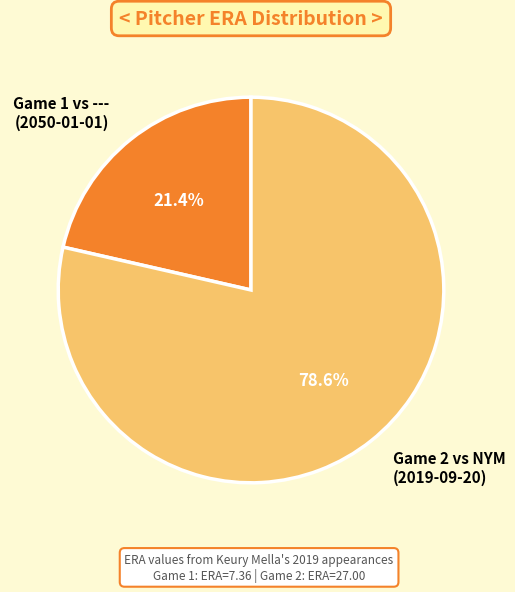

What is the largest slice in the pie chart?

Game 2 vs NYM (2019-09-20)